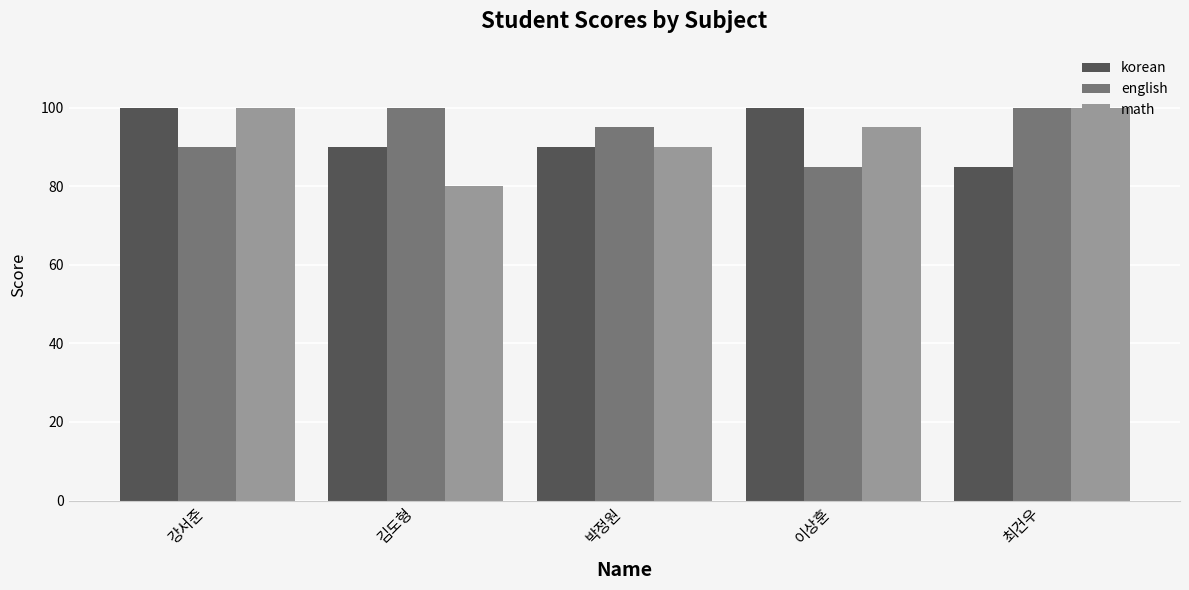

What is the approximate value of english at 최건우, to the nearest 10?

100